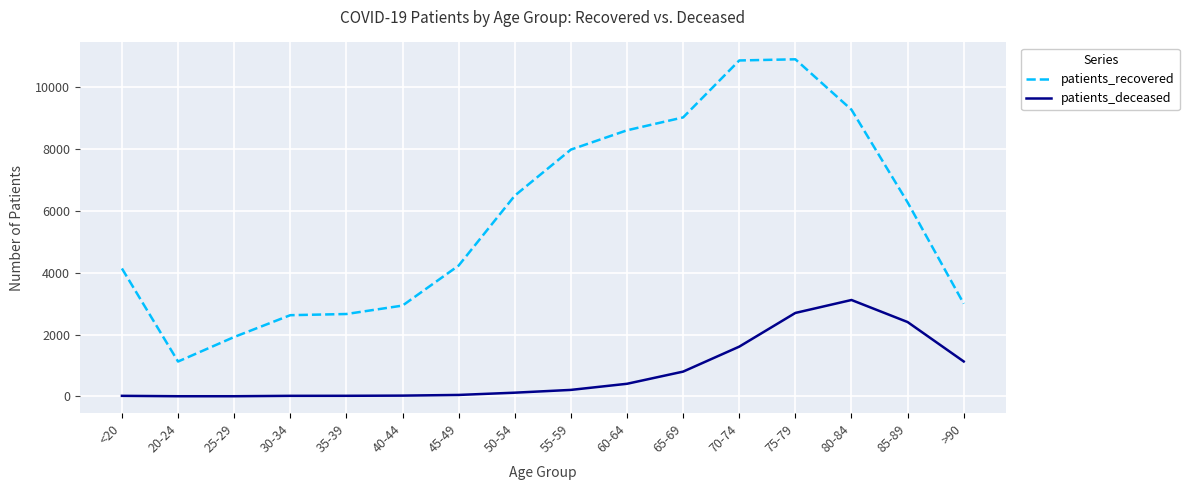

True or false: patients_recovered and patients_deceased cross at least once.

False